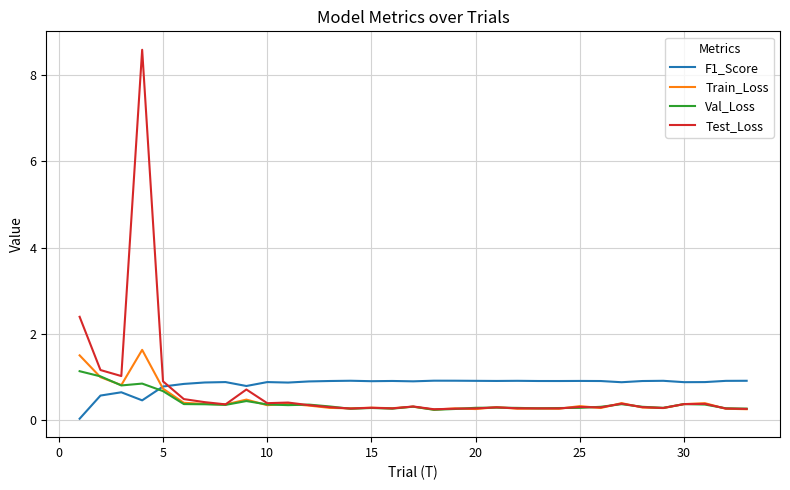

What is the highest value of the Train_Loss series?

1.6